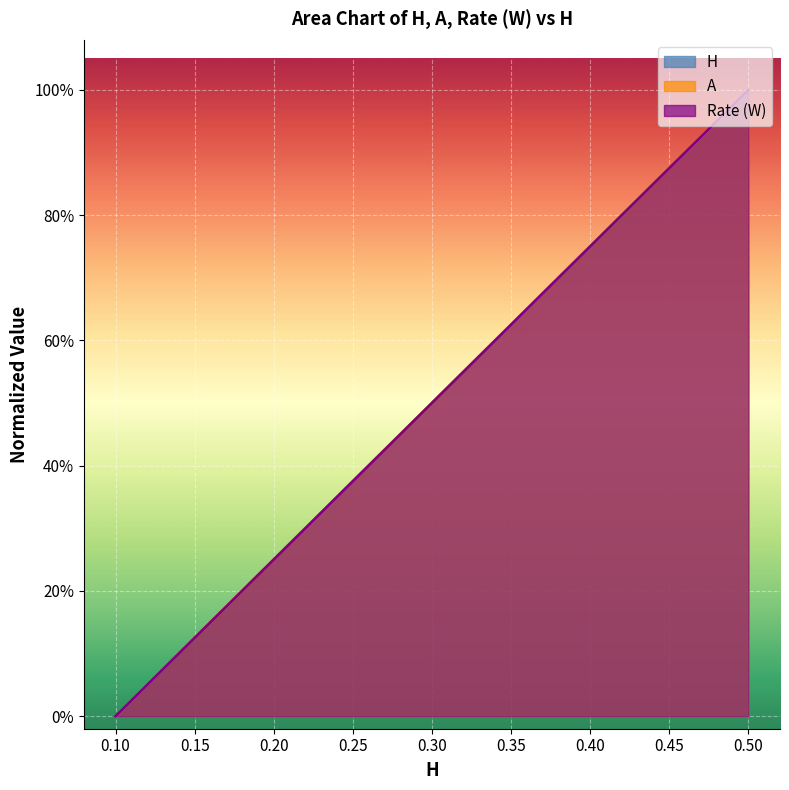

True or false: A has more than 0 interior local peaks.

False